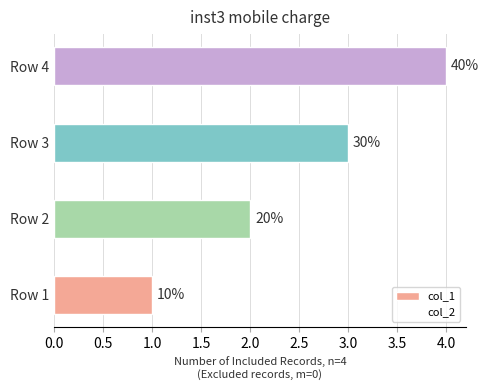

How many bars are there in total?

4